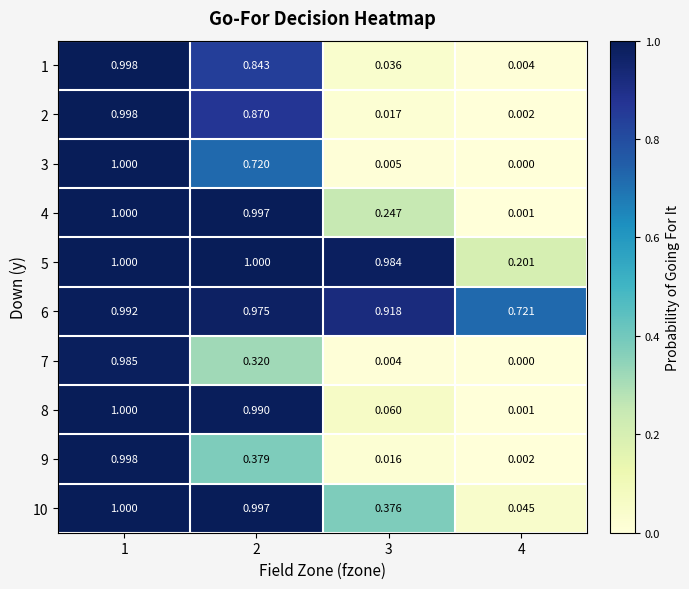

Is the value of 2 at 3 greater than the value of 10 at 2?

No